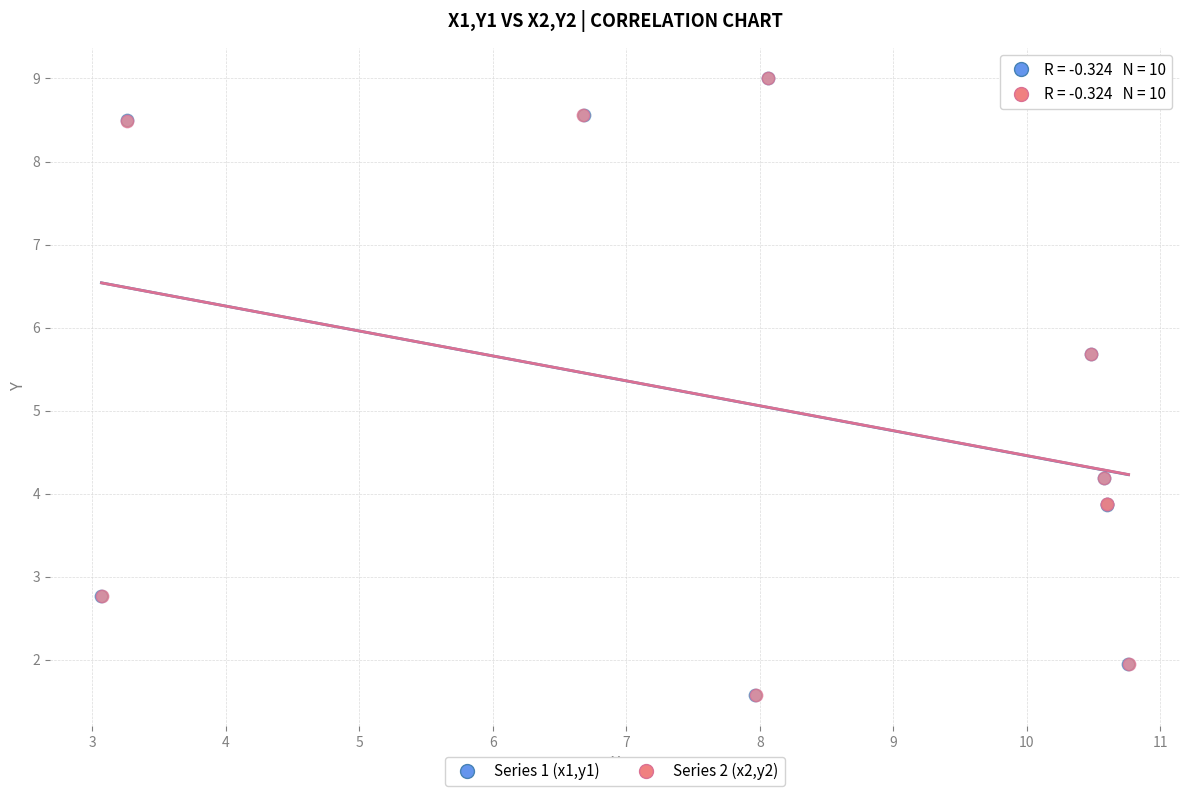

Which series has the widest spread of Y values?

Series 2 (x2,y2)